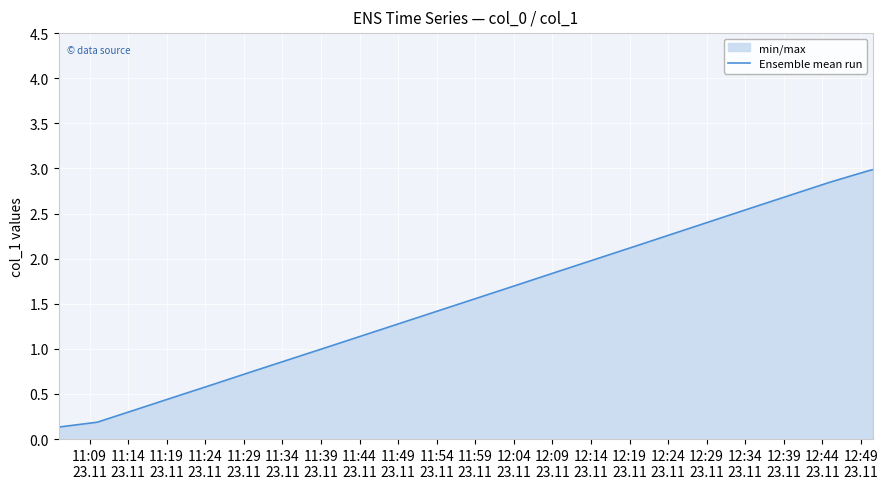

How many series are shown in this chart?

1